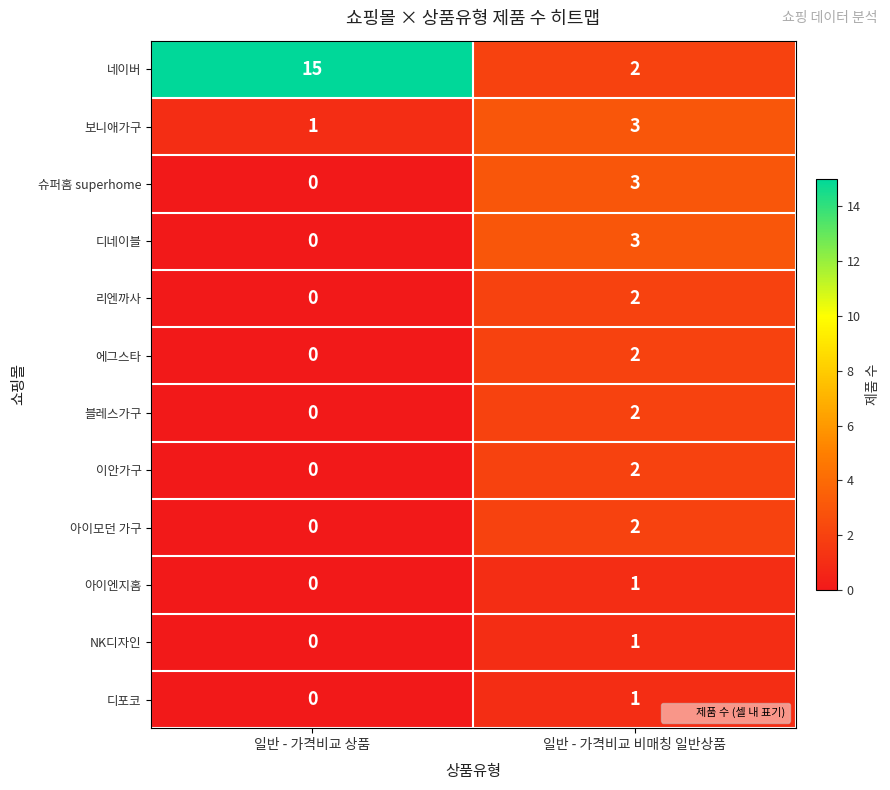

List the labels in order of 리엔까사 value, largest first.

일반 - 가격비교 비매칭 일반상품, 일반 - 가격비교 상품